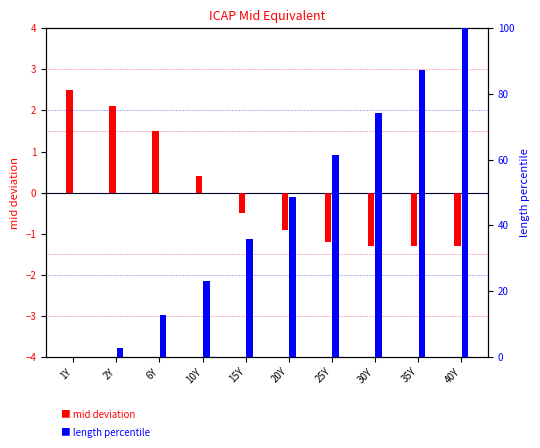

What position from the left is 35Y?

9